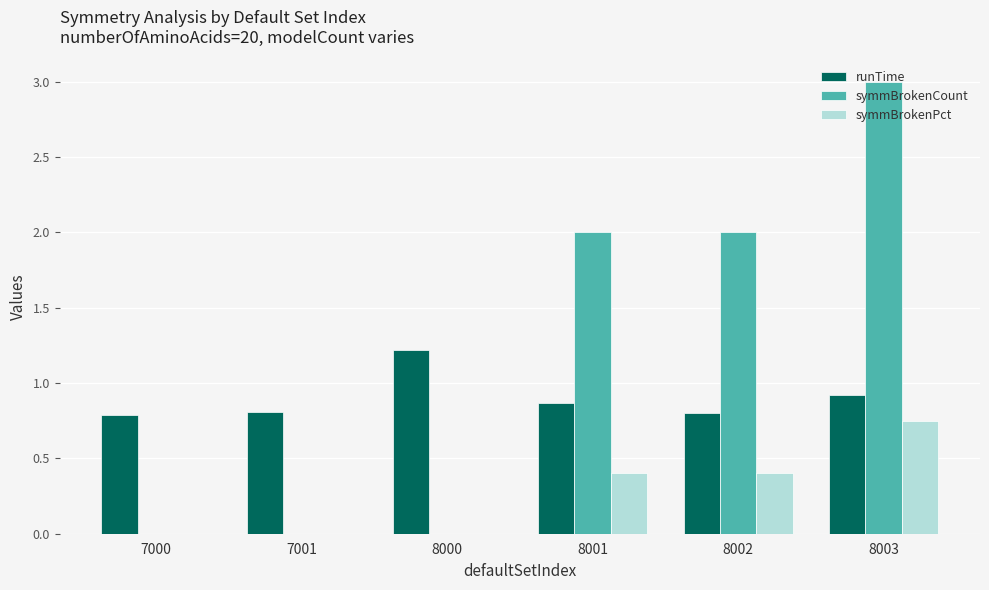

Which series has the largest total across all categories?

symmBrokenCount